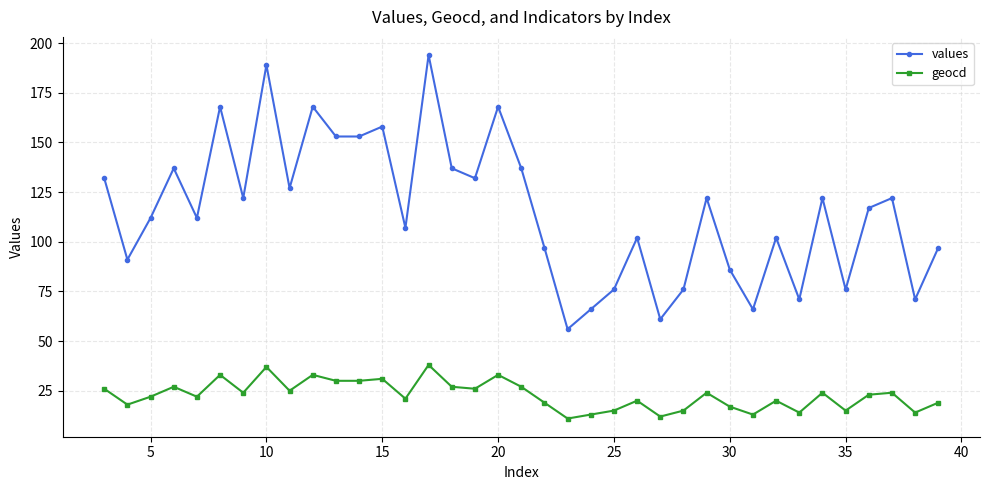

Which series has the largest total across all categories?

values